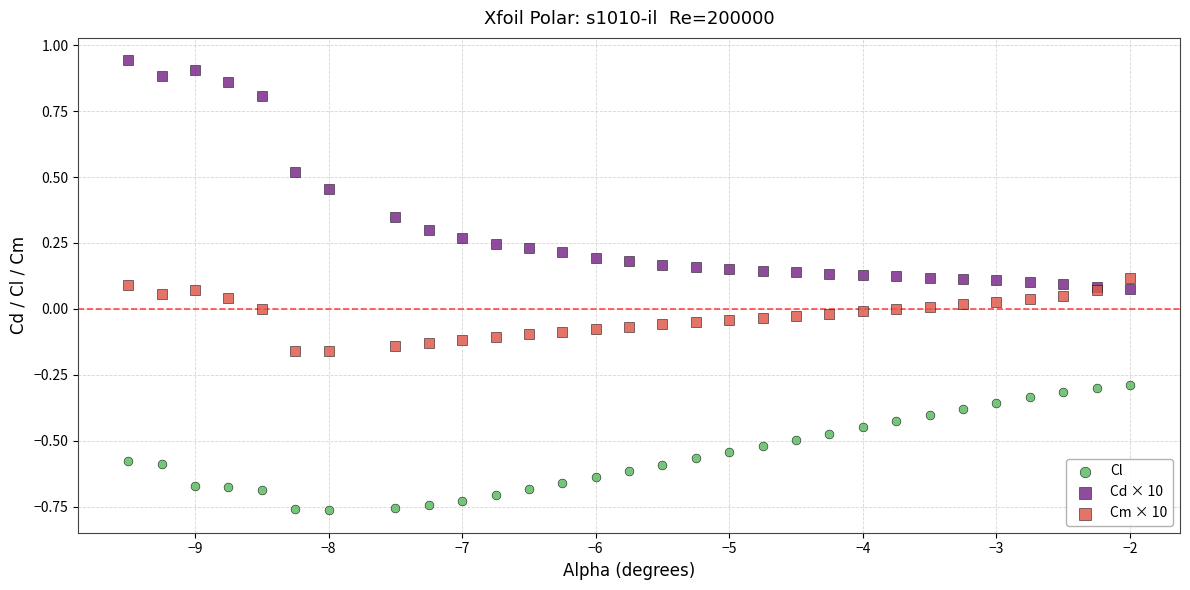

Which series reaches the maximum Y coordinate?

Cd × 10